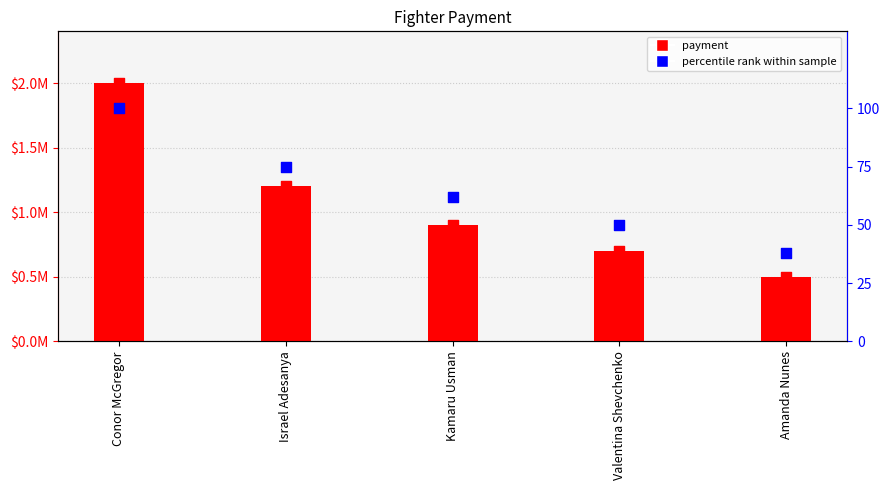

Is the value of percentile rank within sample at Israel Adesanya greater than the value of payment at Amanda Nunes?

No